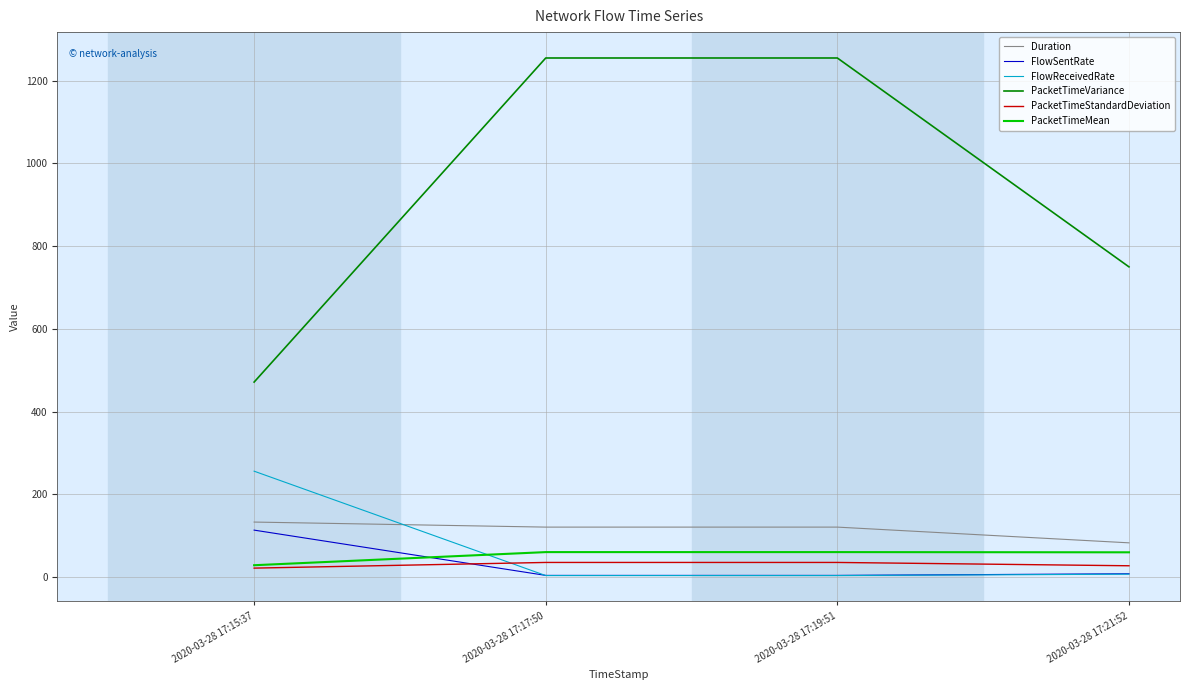

True or false: FlowSentRate has more than 2 interior local peaks.

False